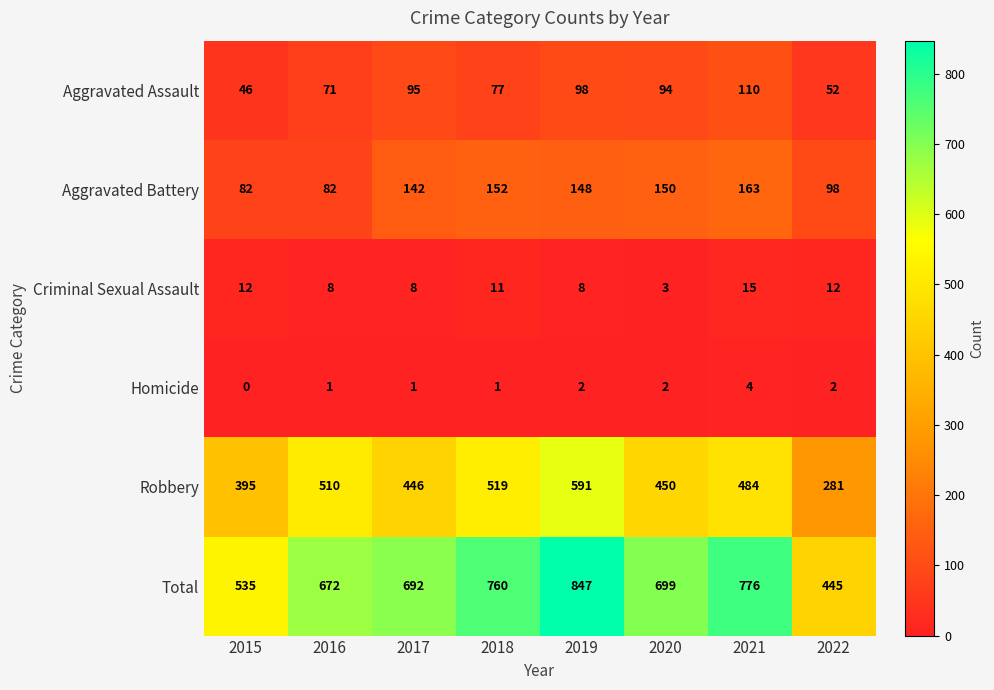

True or false: Total has a value of 847 at 2019.

True